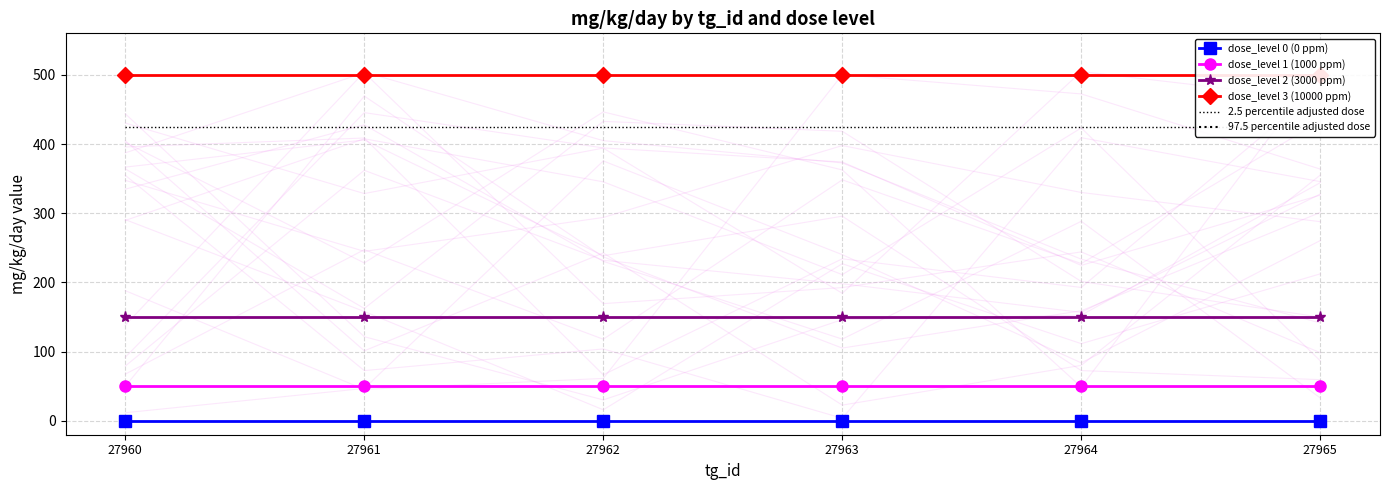

What is the value of the dose_level 1 (1000 ppm) point at the 4th from the left?

50